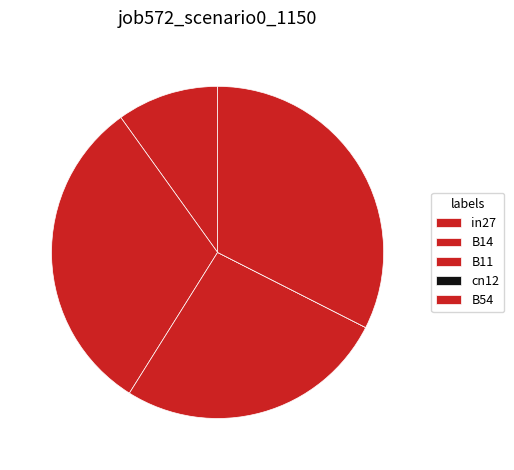

Which slice is the smallest?

cn12